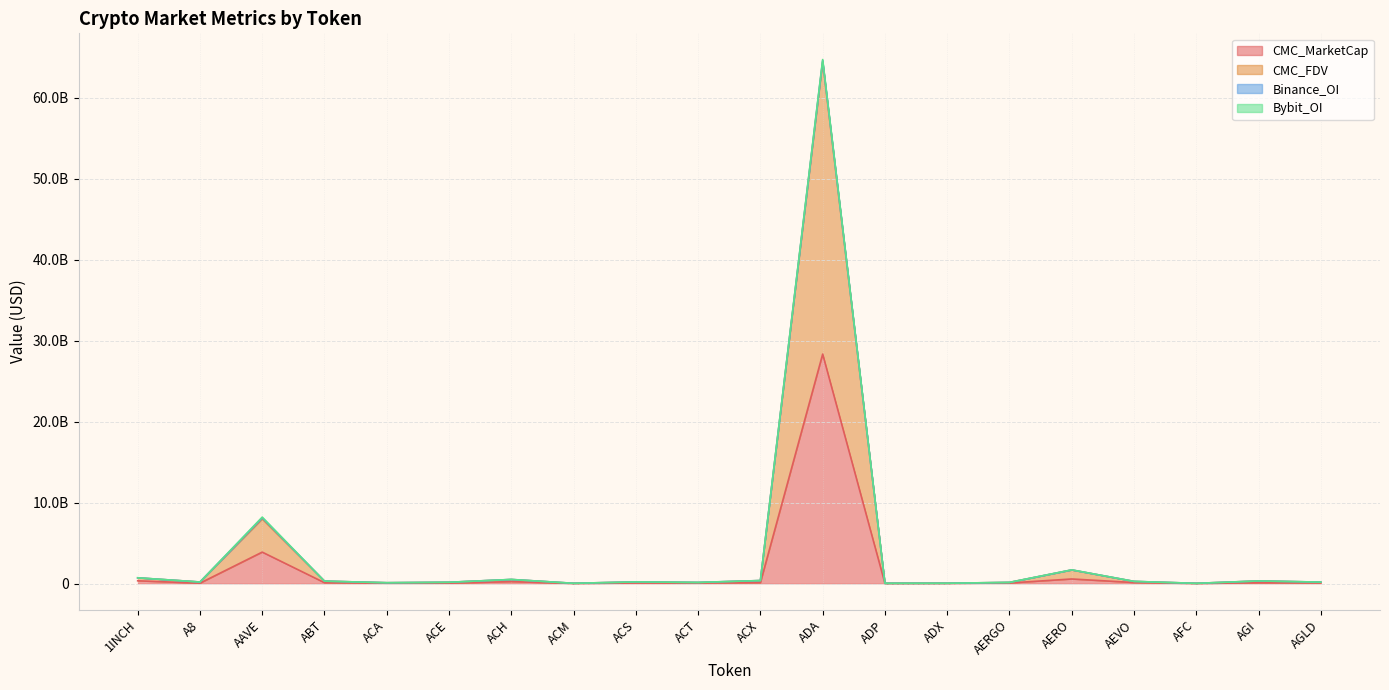

Which series has the largest total across all categories?

CMC_FDV